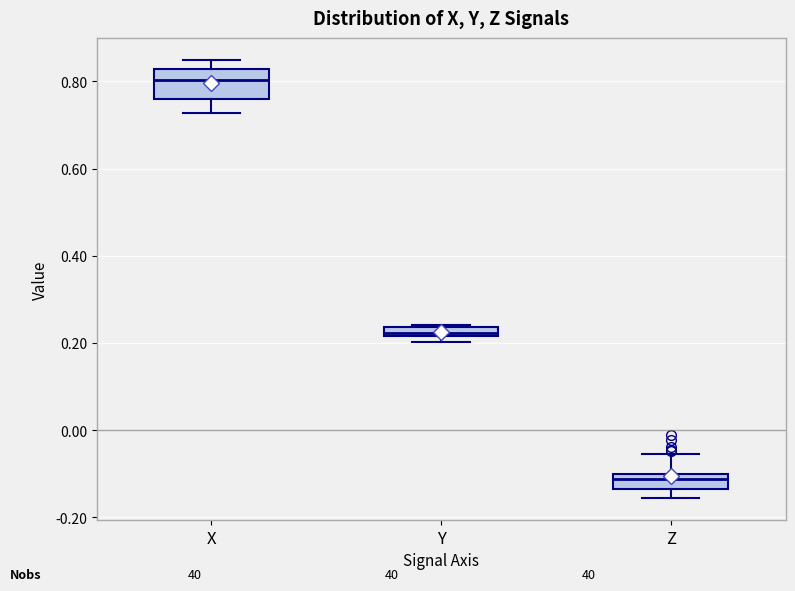

Which box's median line is the lowest?

Z